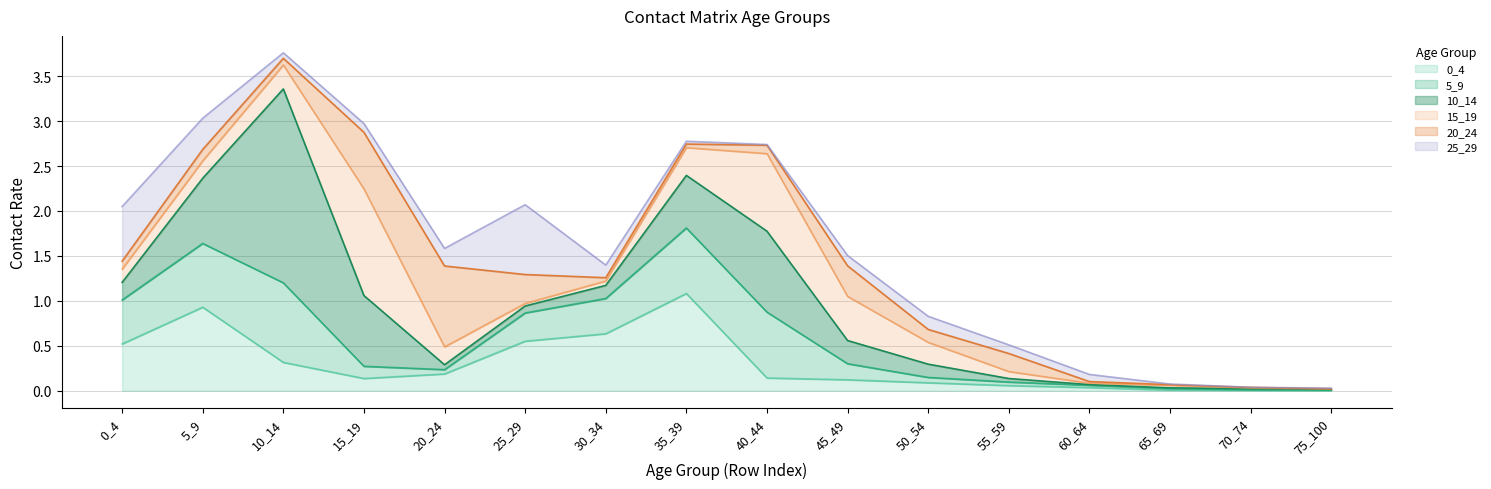

What is the value of the 10_14 point at the 9th from the left?

0.9